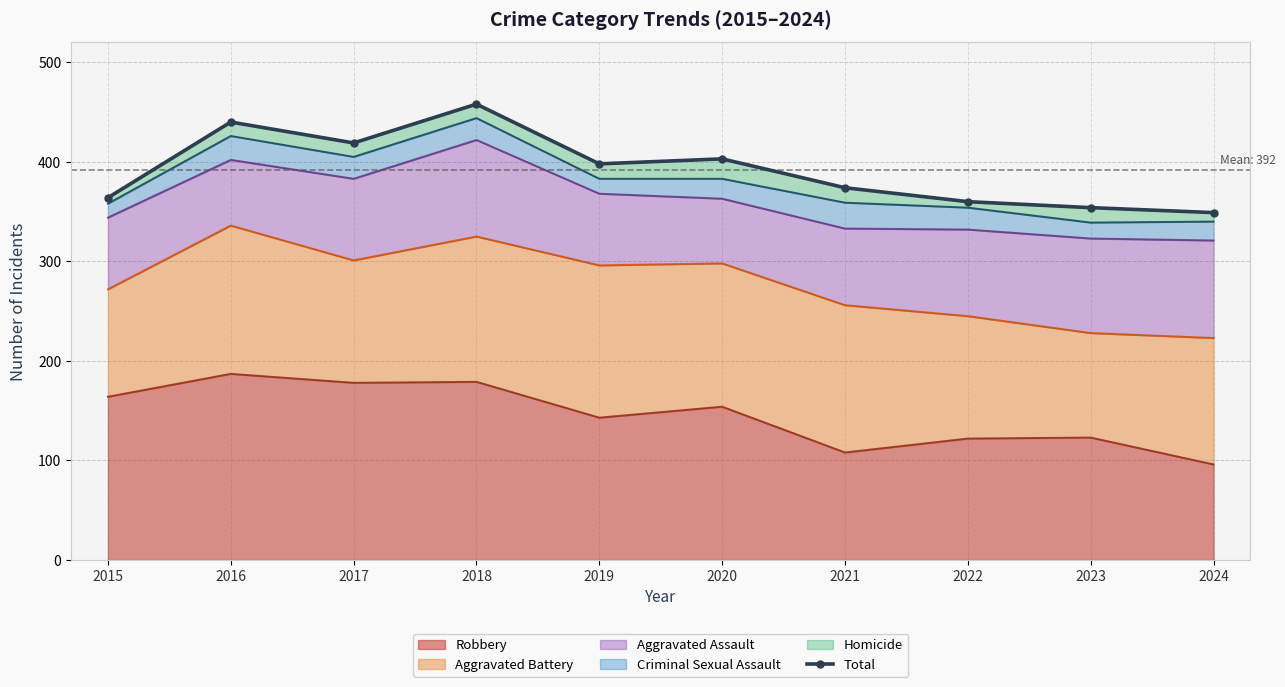

Rank the categories by value from lowest to highest.

2024, 2023, 2022, 2015, 2021, 2019, 2020, 2017, 2016, 2018